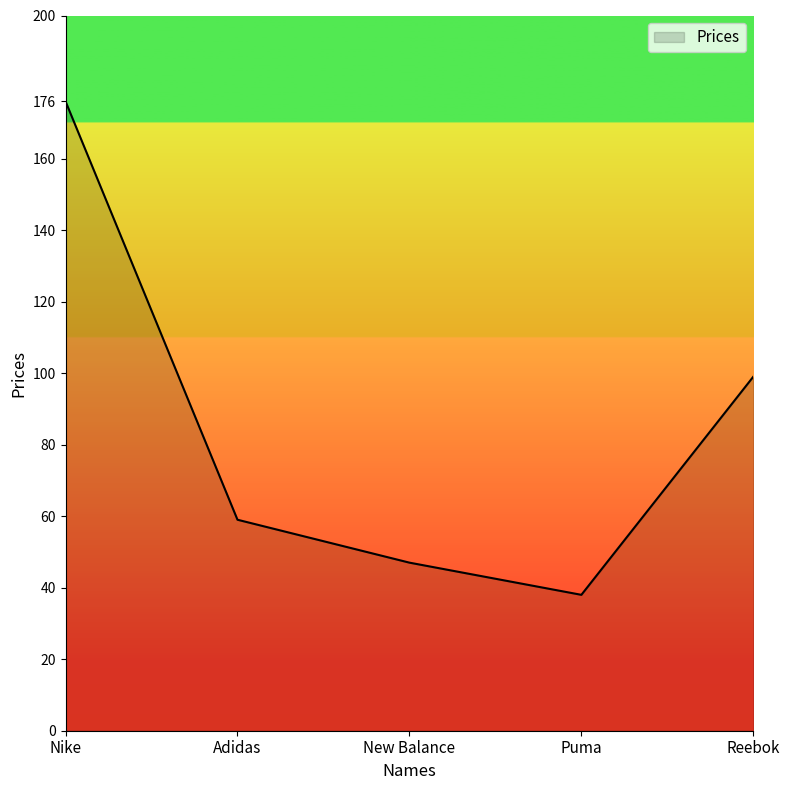

Which category has the highest value across all series?

Nike